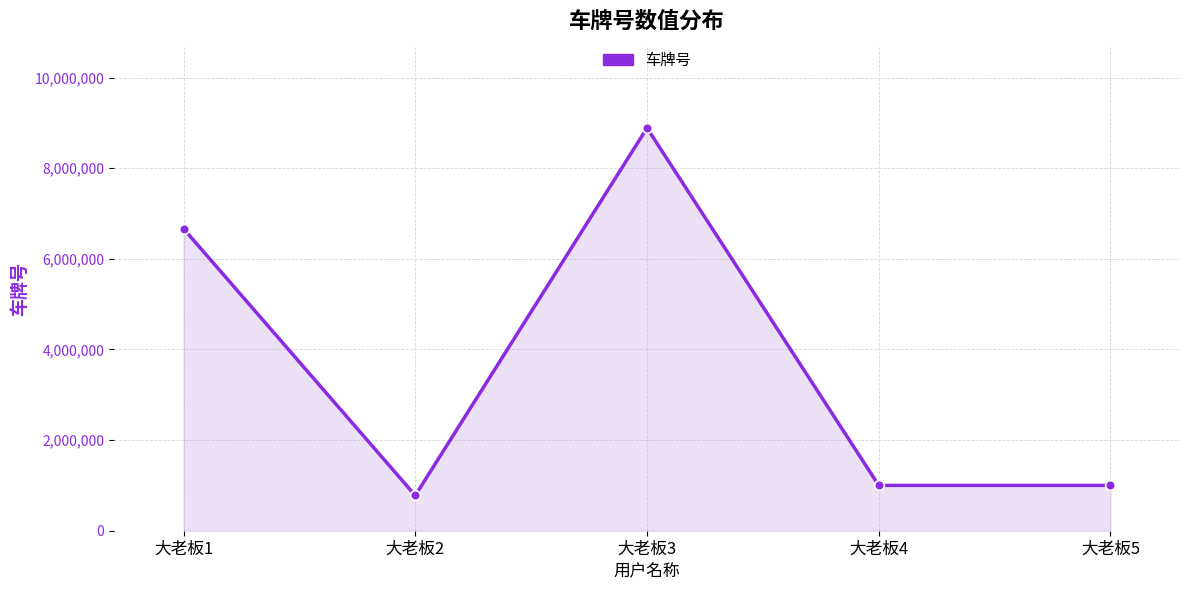

What is the approximate value at 大老板4, to the nearest 50?

1000000